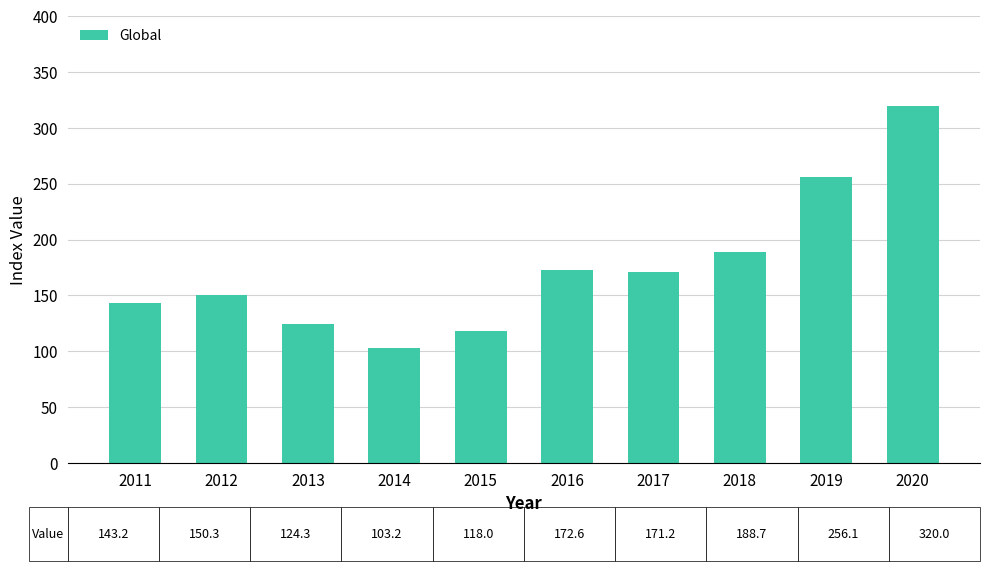

What is the value of the 9th bar from the left?

256.1